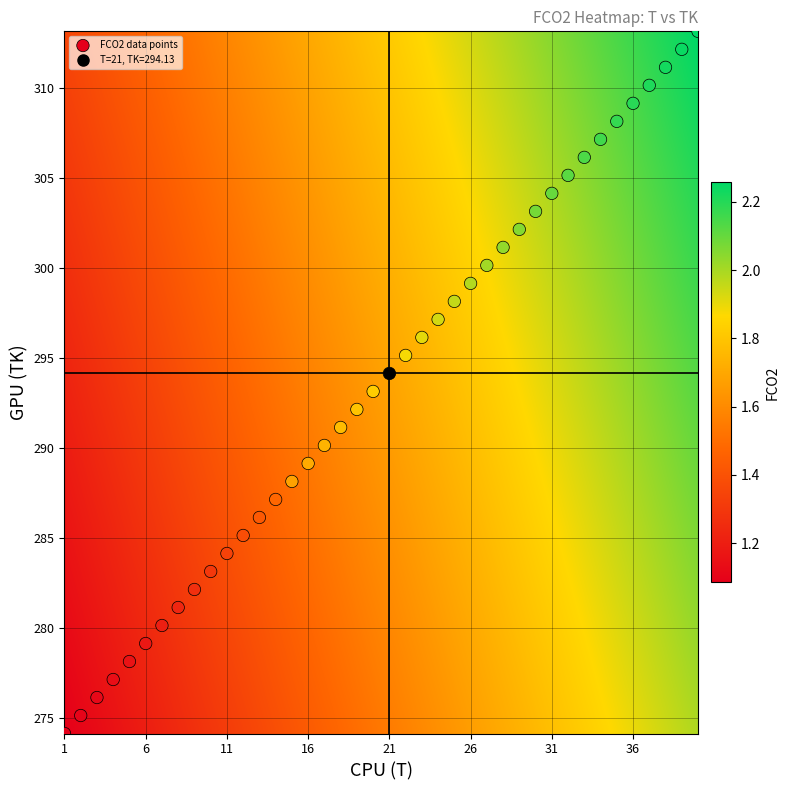

What is the range of Y values (max minus min)?

39.0